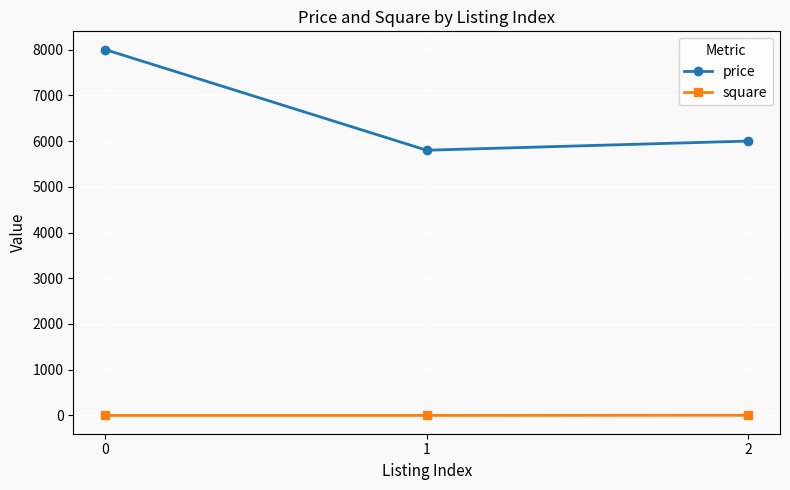

Is it true that price equals 8000 at 0?

True